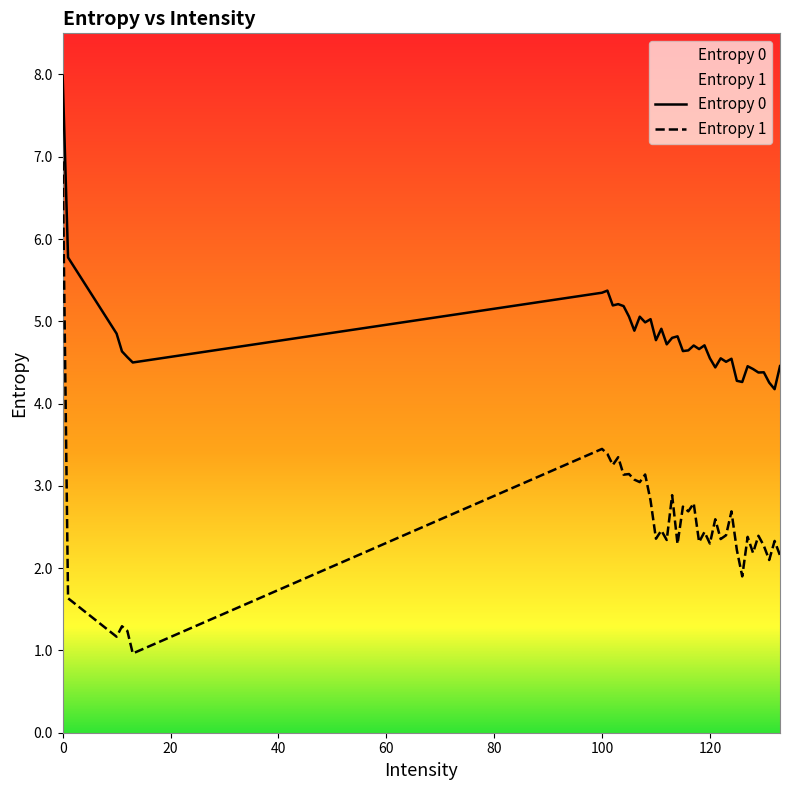

What is the approximate value of Entropy 1 at 110?

2.4